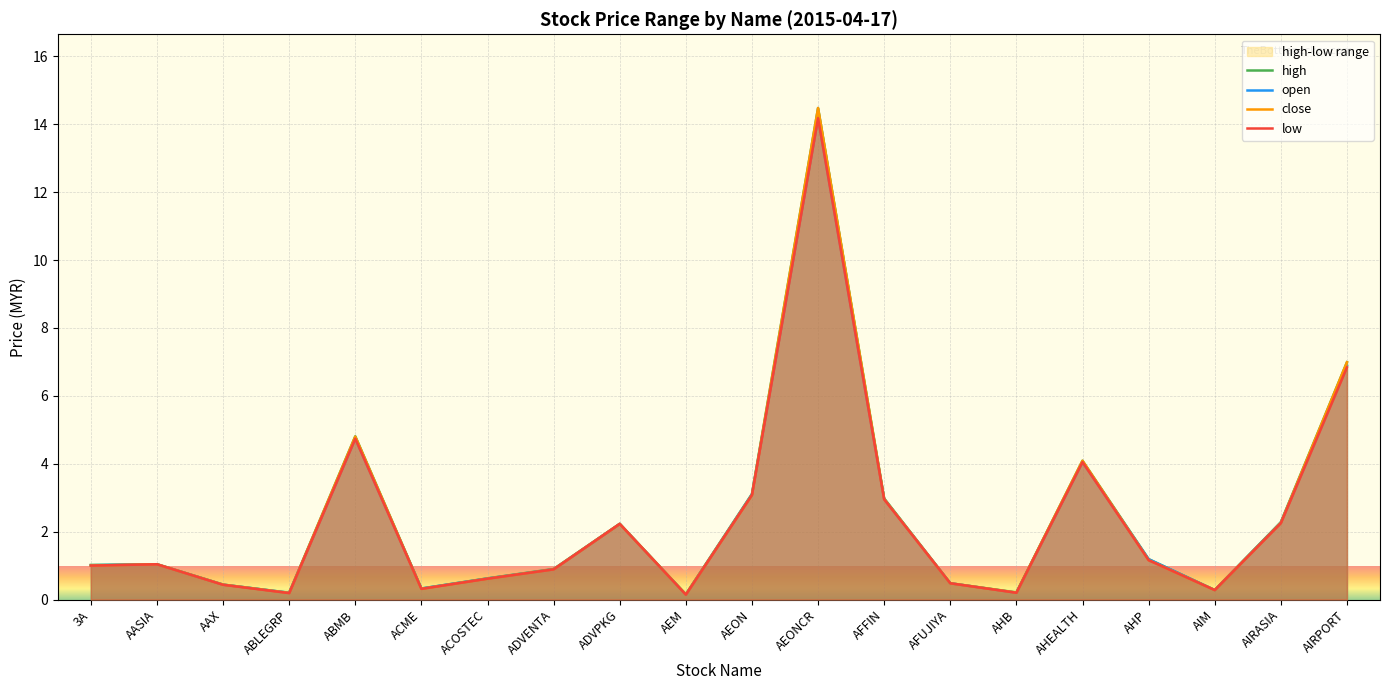

What is the maximum value for open?

14.2